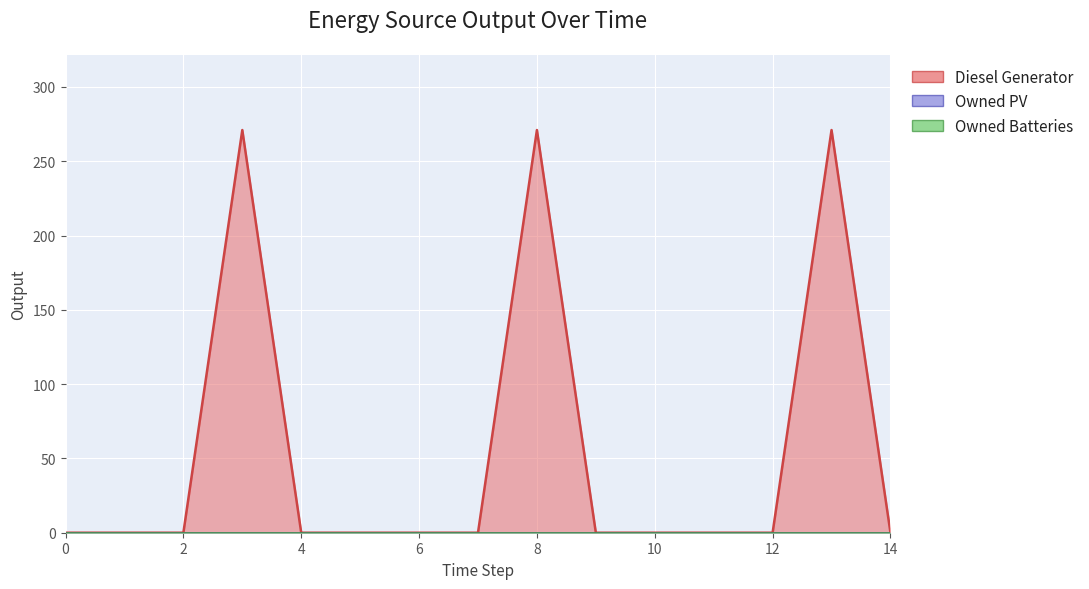

What are all the series names shown in the legend?

Diesel Generator, Owned PV, Owned Batteries